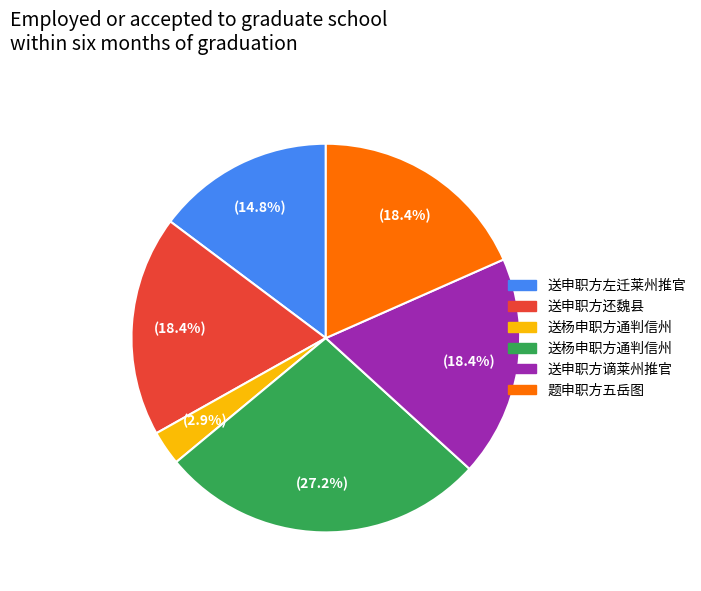

Is there any slice that represents more than half of the pie?

No